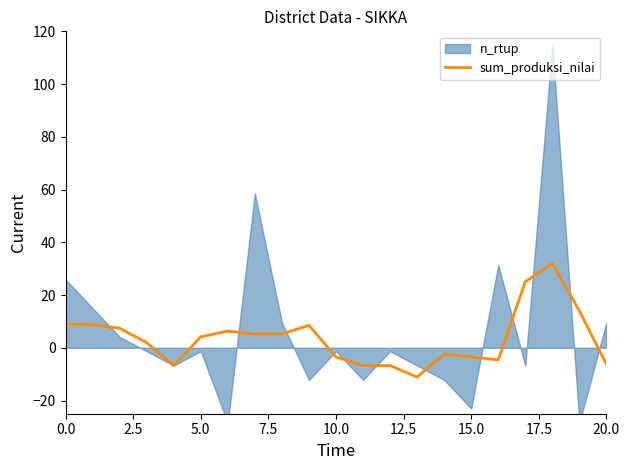

How many positive values are there?

12